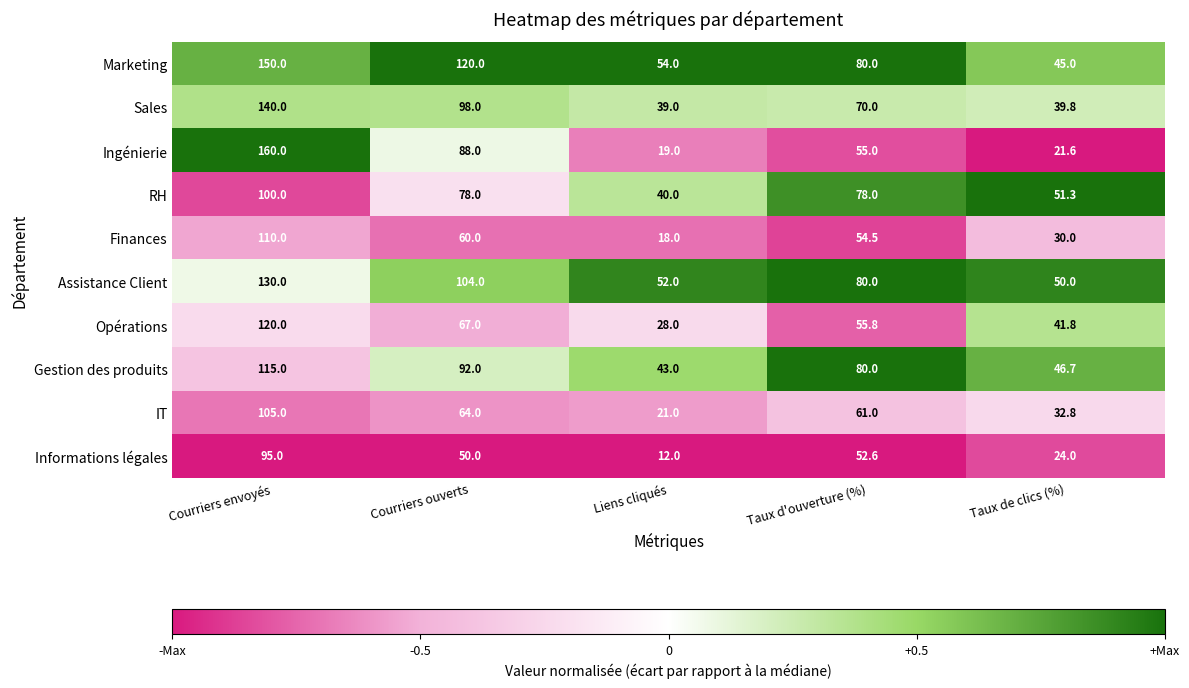

The Marketing series shows 130.8 at Taux d'ouverture (%). True or false?

False